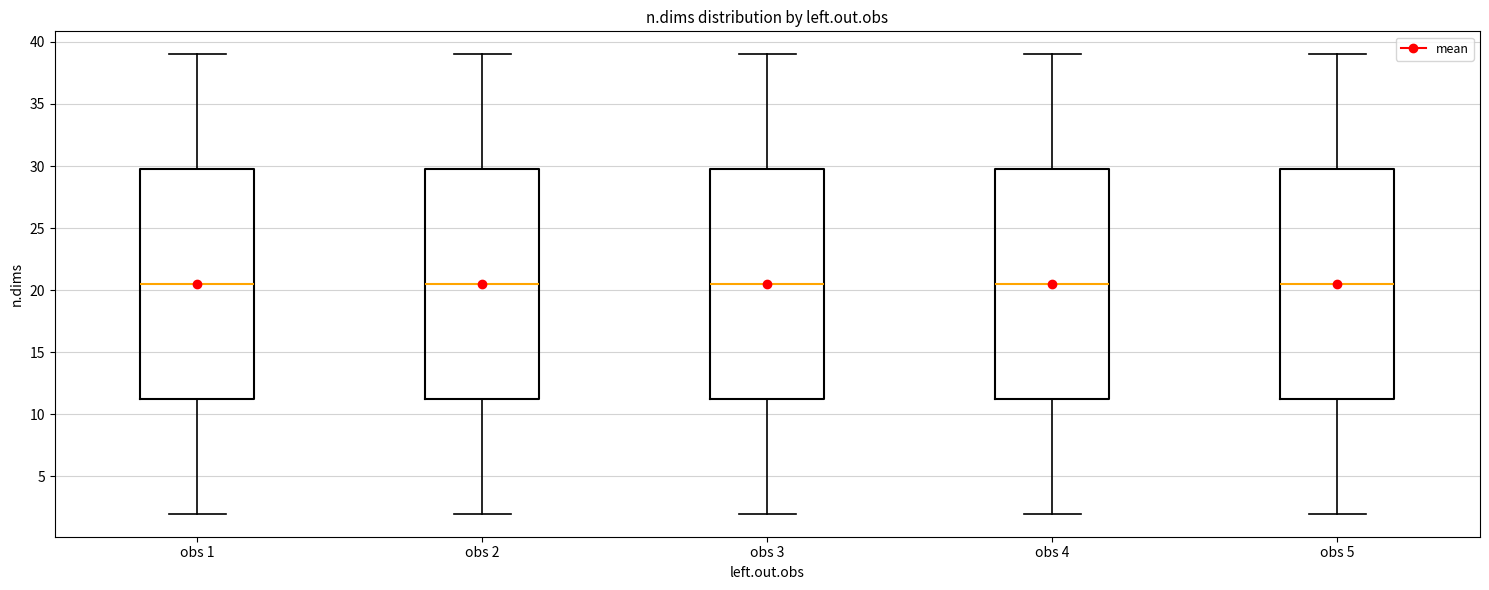

Reading left to right, transcribe this box plot: for each box, give where its median line is, the range the box spans, and where its two whiskers end, as read against the y-axis. The values are not printed on the chart, so give them approximately, as read against the axis.

obs 1: median 20.5, box 11.5 to 30.0, whiskers 2.0 to 39.0
obs 2: median 20.5, box 11.5 to 30.0, whiskers 2.0 to 39.0
obs 3: median 20.5, box 11.5 to 30.0, whiskers 2.0 to 39.0
obs 4: median 20.5, box 11.5 to 30.0, whiskers 2.0 to 39.0
obs 5: median 20.5, box 11.5 to 30.0, whiskers 2.0 to 39.0